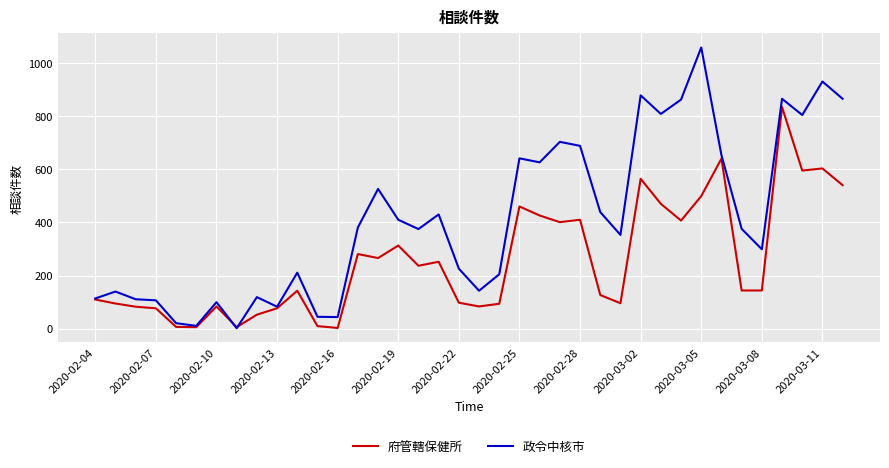

Rank the series by their maximum value, from highest to lowest.

政令中核市, 府管轄保健所